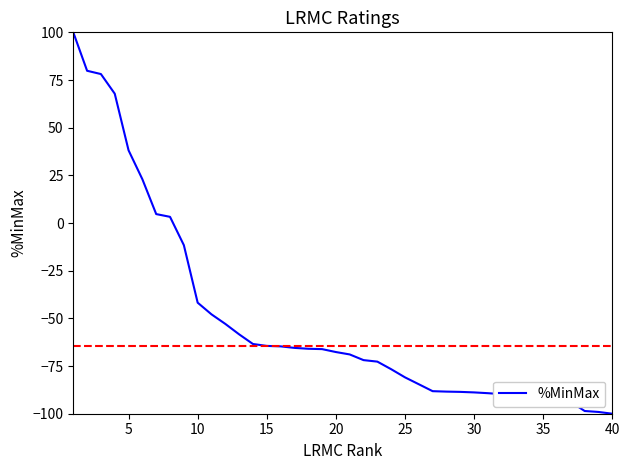

What is the minimum value shown in the chart?

-100.0